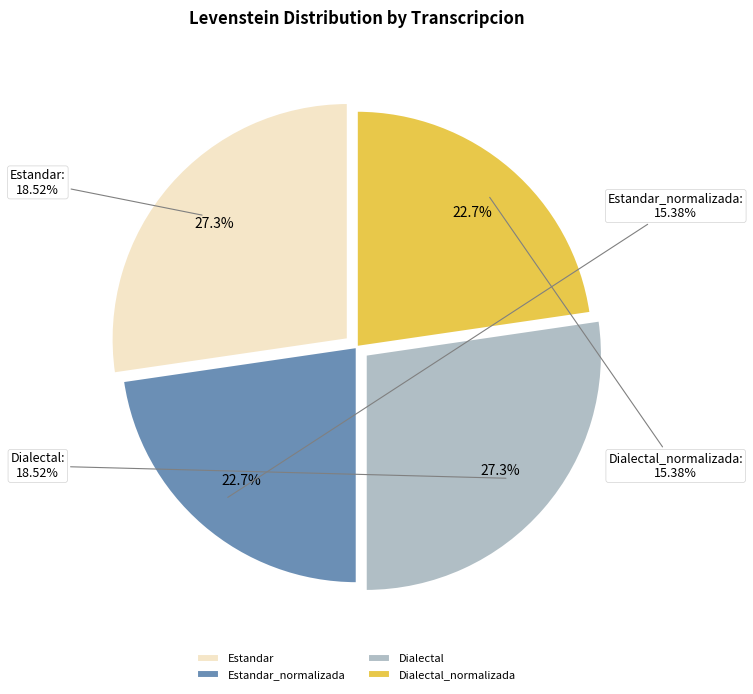

Combined, what portion of the pie is Dialectal_normalizada and Estandar?

50.0%